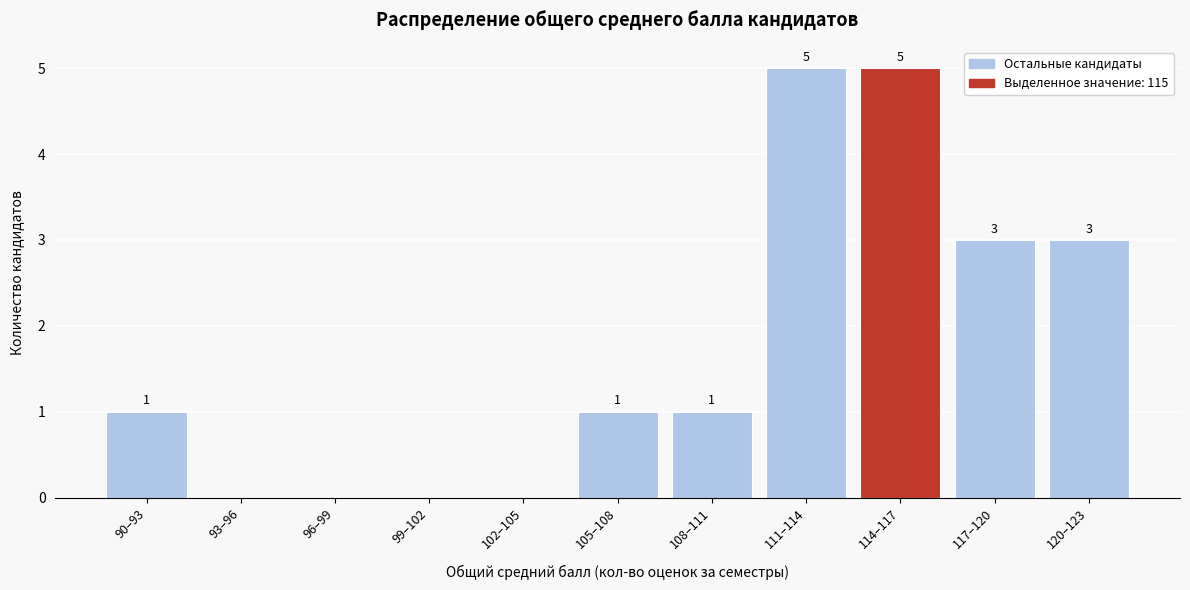

Reading right to left, transcribe all the data shown in this chart.

120–123=3	117–120=3	114–117=5	111–114=5	108–111=1	105–108=1	102–105=0	99–102=0	96–99=0	93–96=0	90–93=1